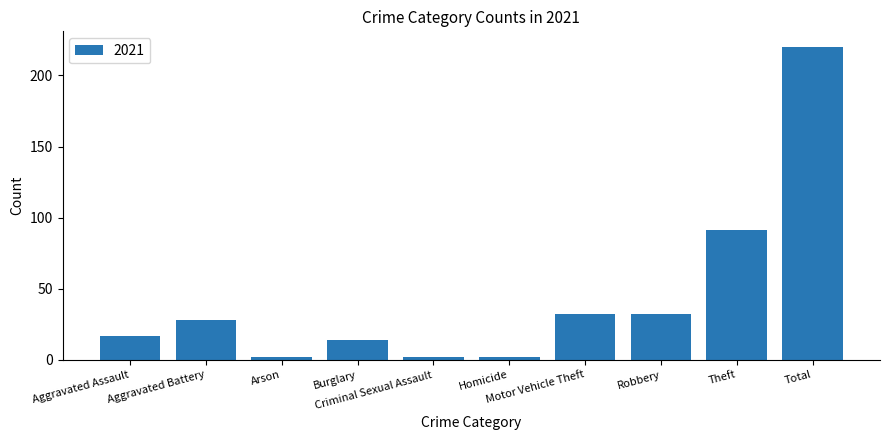

The value at Aggravated Assault is 17. True or false?

True